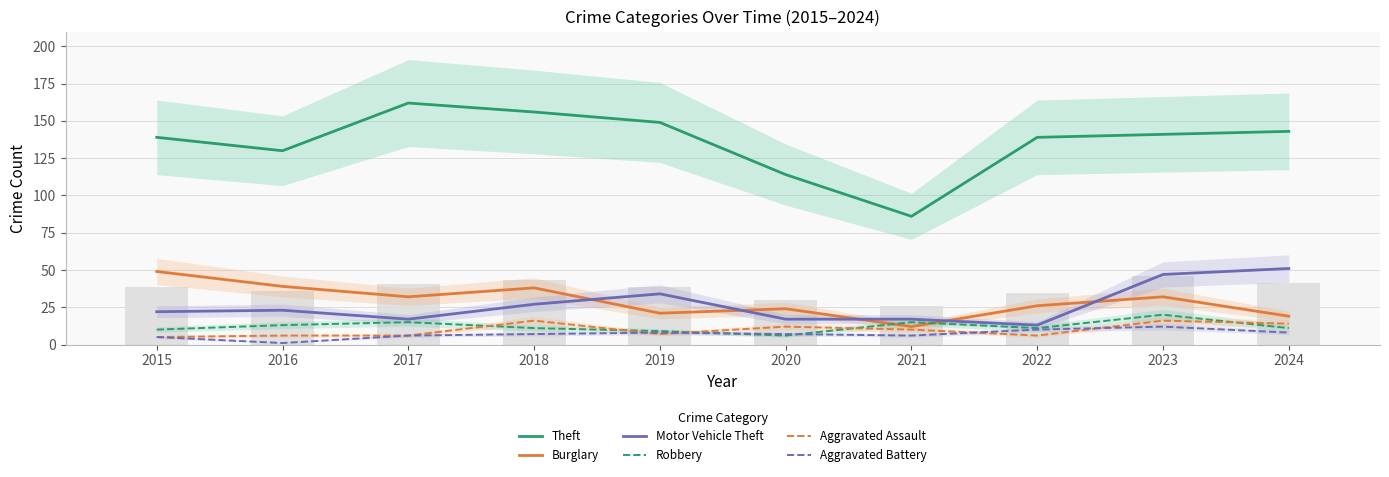

Which series has the widest spread of values?

Theft